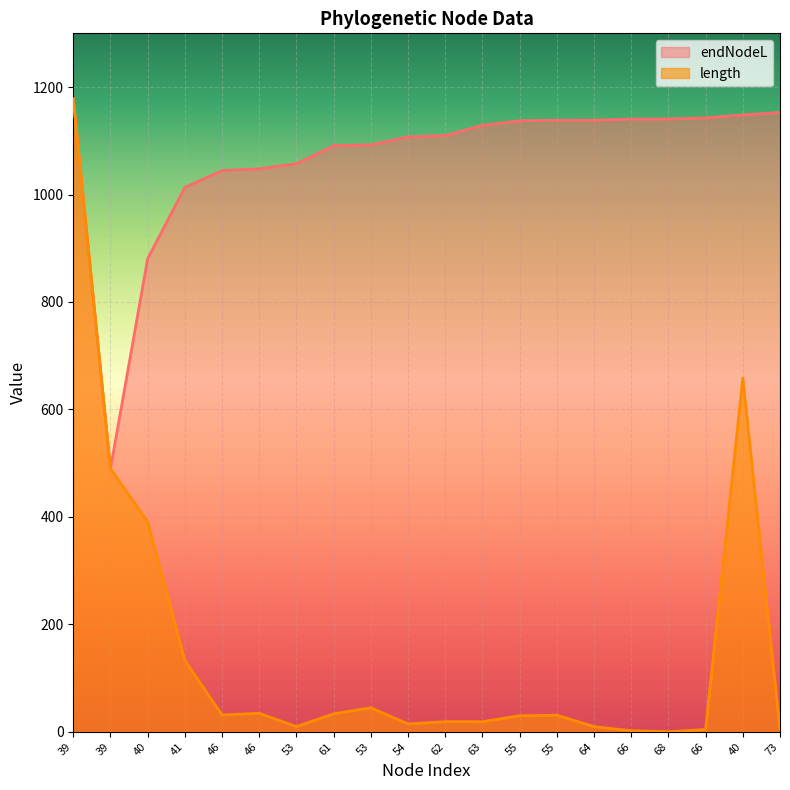

Rank the series by their average value, from highest to lowest.

endNodeL, length